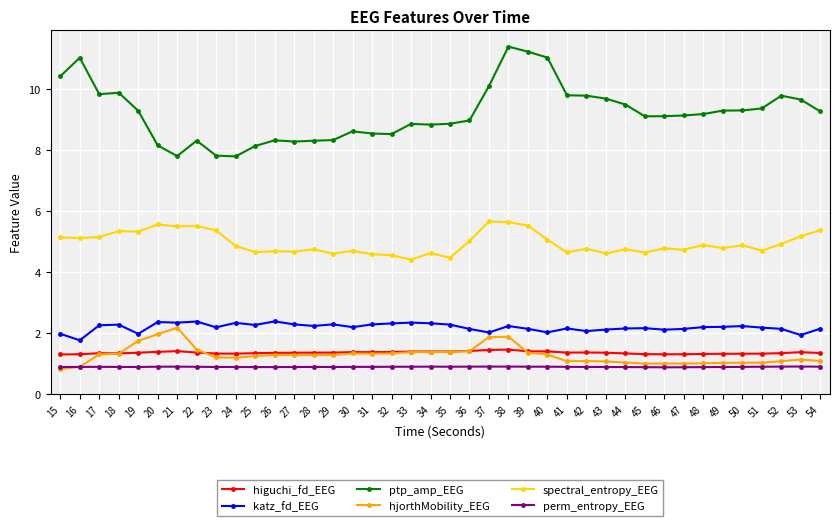

List the series in order of their peak value, lowest first.

perm_entropy_EEG, higuchi_fd_EEG, hjorthMobility_EEG, katz_fd_EEG, spectral_entropy_EEG, ptp_amp_EEG